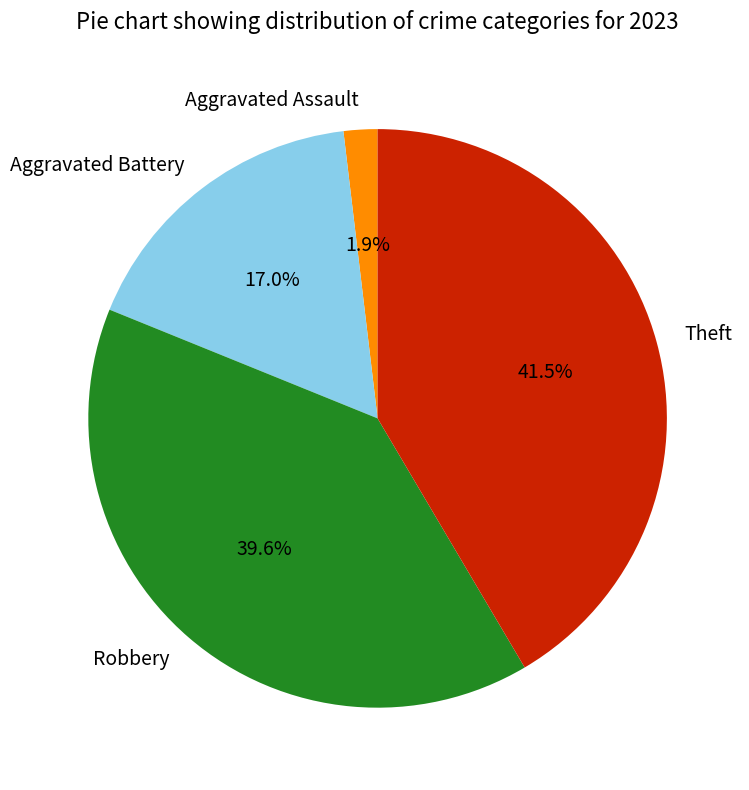

To the nearest percent, what is the difference between the largest and smallest slice percentages?

40%